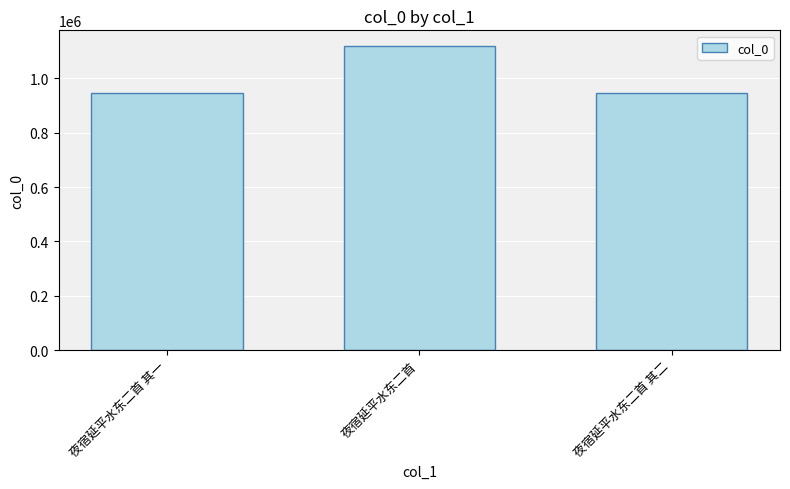

How many series are shown in this chart?

1